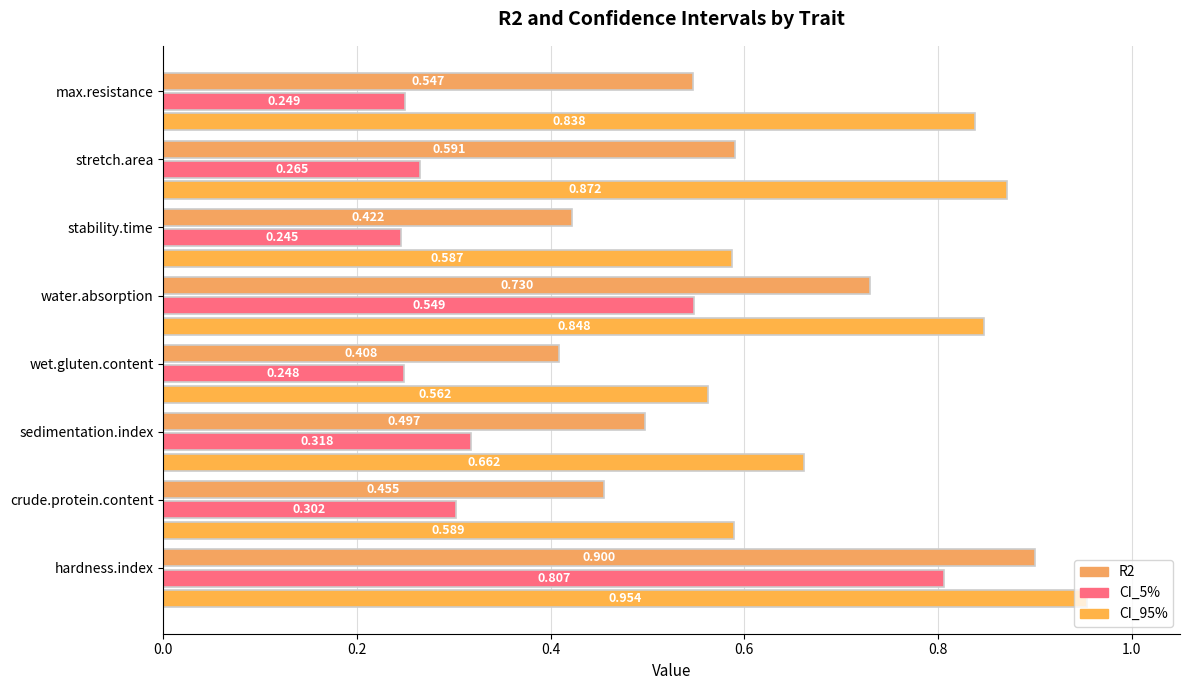

How many data points does each series have?

8